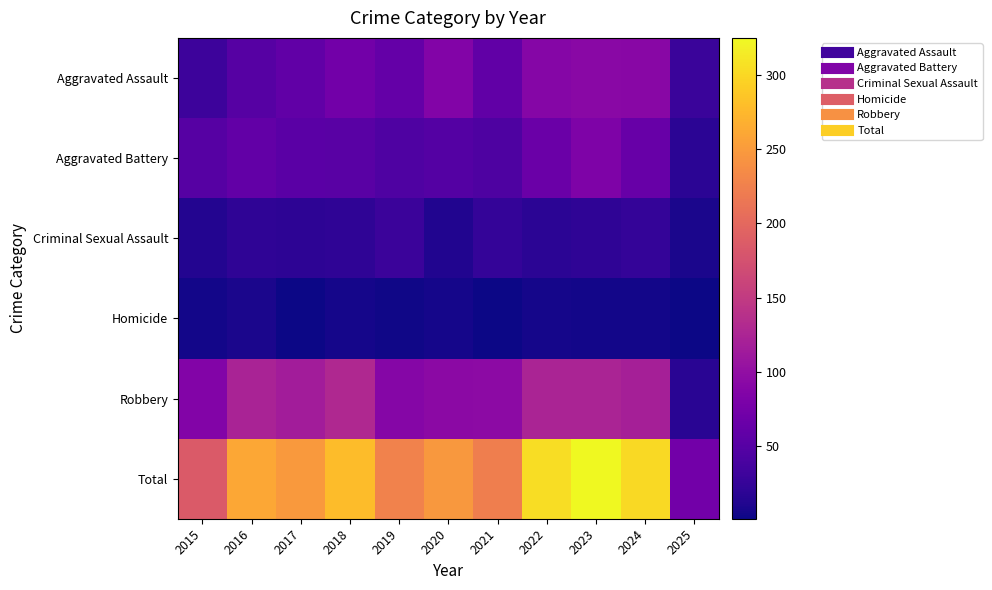

At which category does the chart reach its minimum across all series?

2025